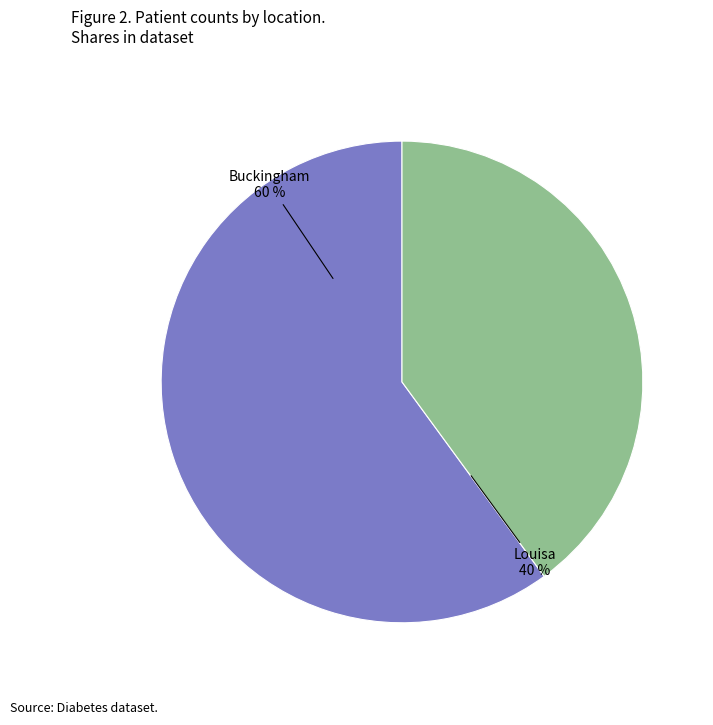

Count the number of slices in the pie.

2